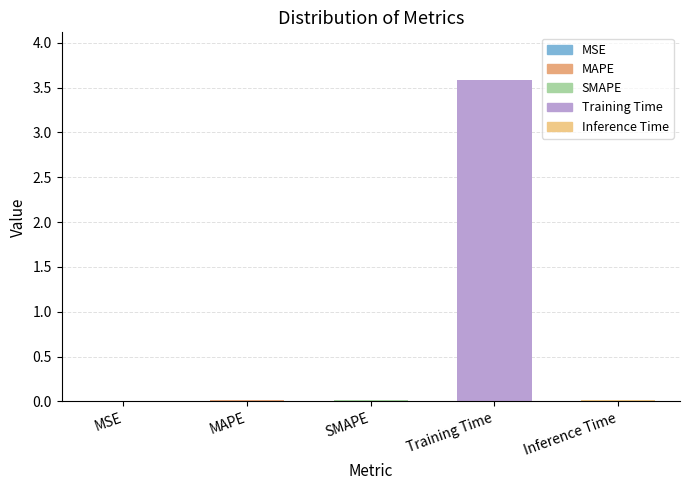

What is the sum of all values?

3.6